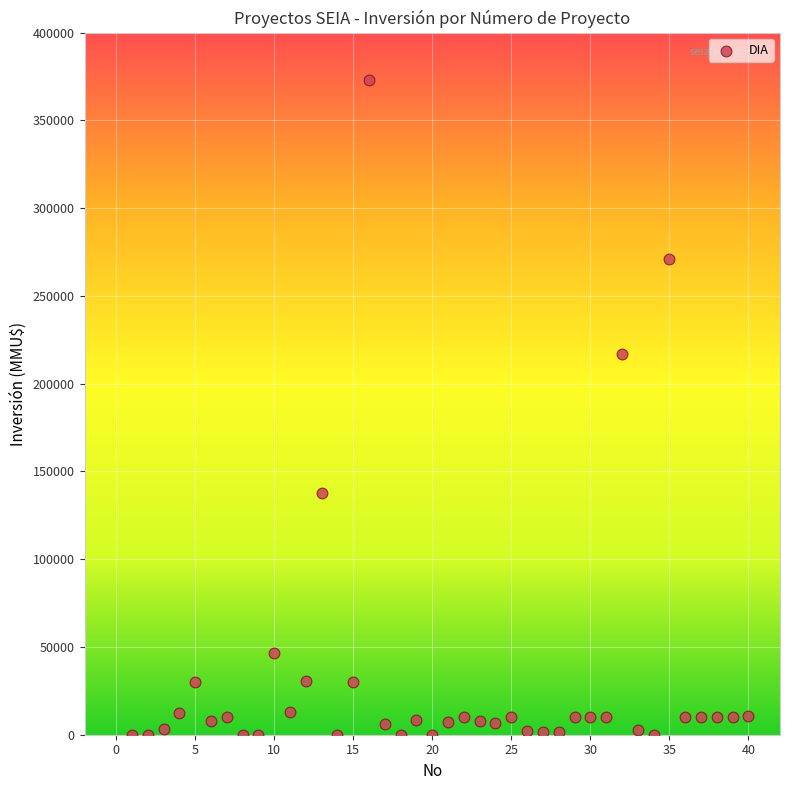

What Y value in the scatter plot is closest to 186539?

217000